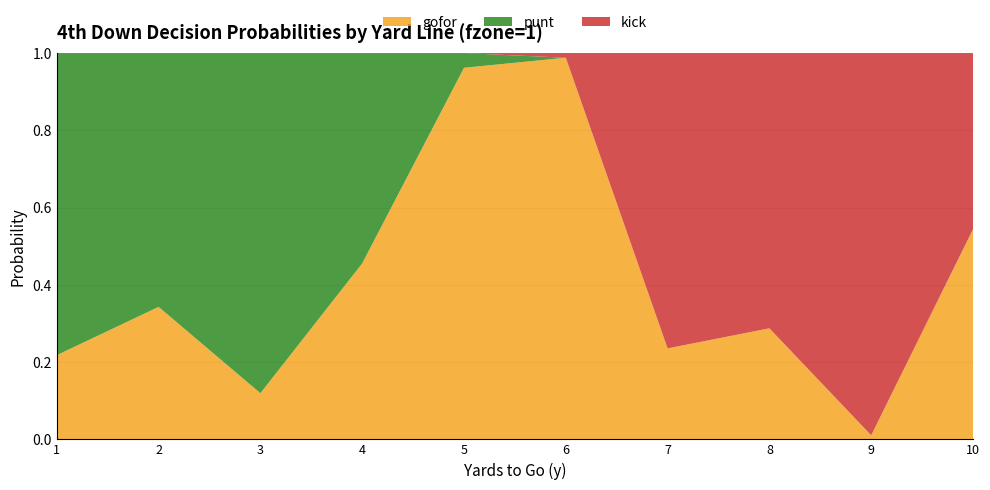

Reading left to right, extract all data points from this chart.

gofor: 0.2	0.3	0.1	0.5	1.0	1.0	0.2	0.3	0.0	0.5
punt: 0.8	0.7	0.9	0.5	0.0	0.0	0.0	0.0	0.0	0.0
kick: 0.0	0.0	0.0	0.0	0.0	0.0	0.8	0.7	1.0	0.5